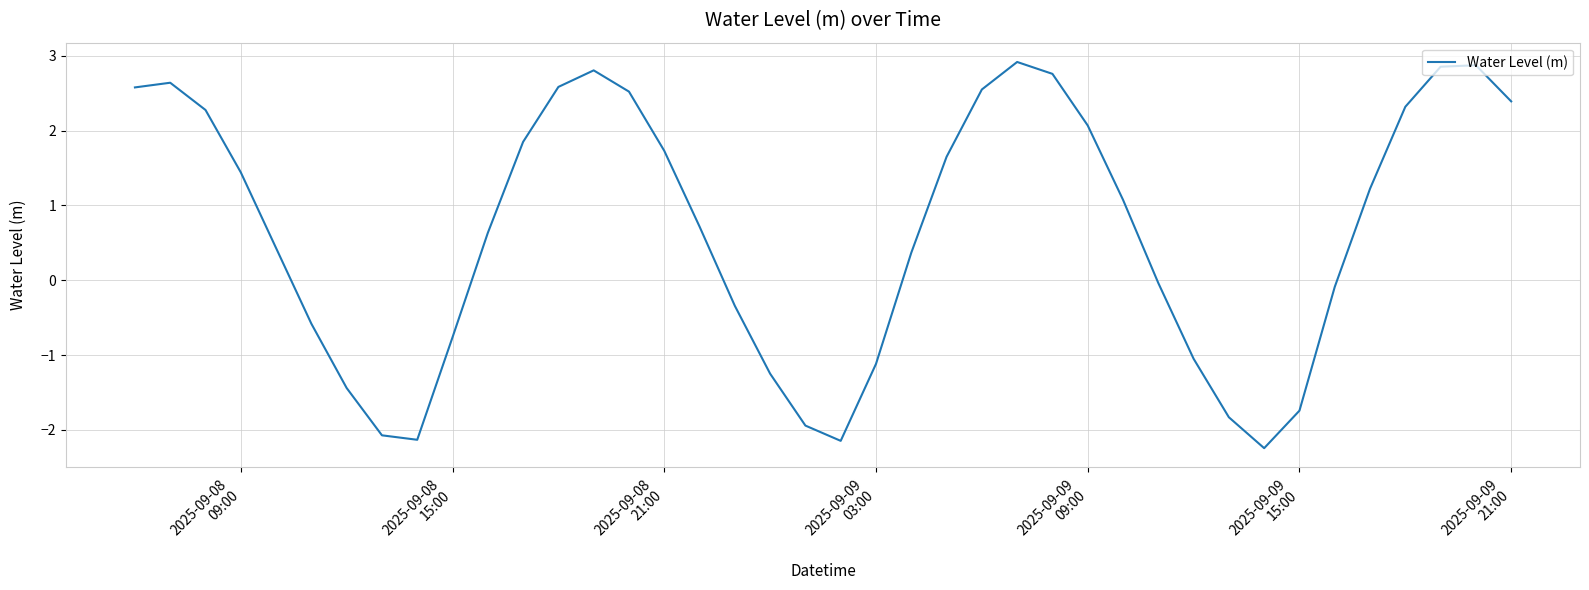

What is the smallest value displayed?

-2.2